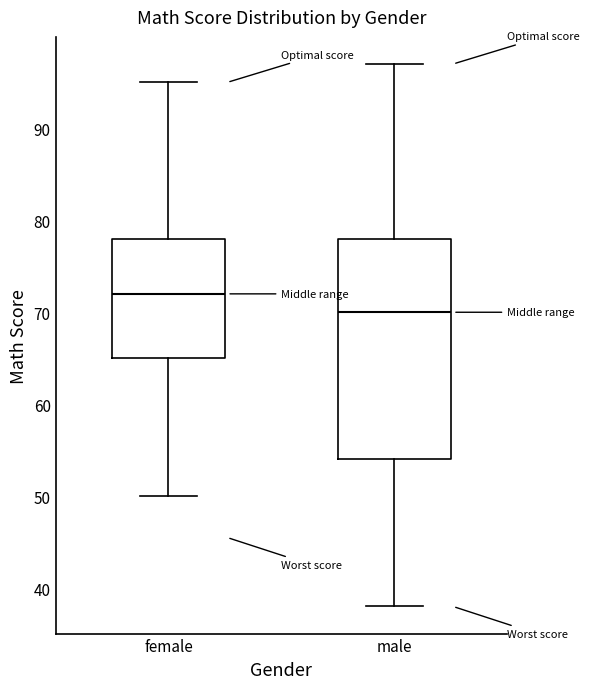

Where does the upper whisker of the box for male end on the y-axis? The values are not printed on the chart, so give them approximately, as read against the axis.

97